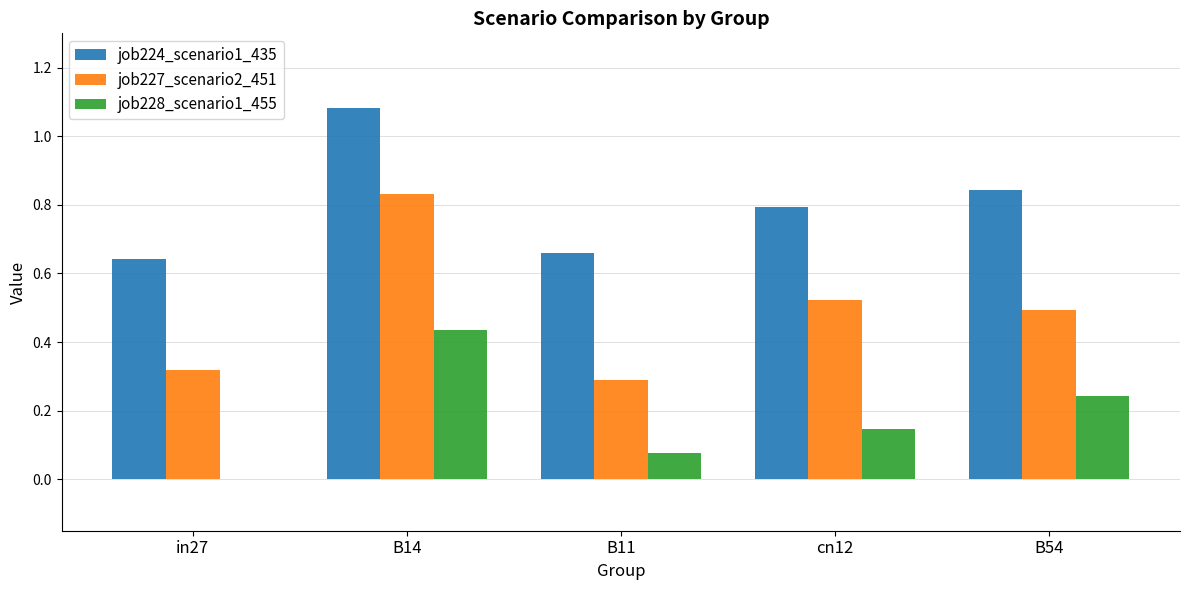

Is it true that job224_scenario1_435 equals 1.1 at B11?

False